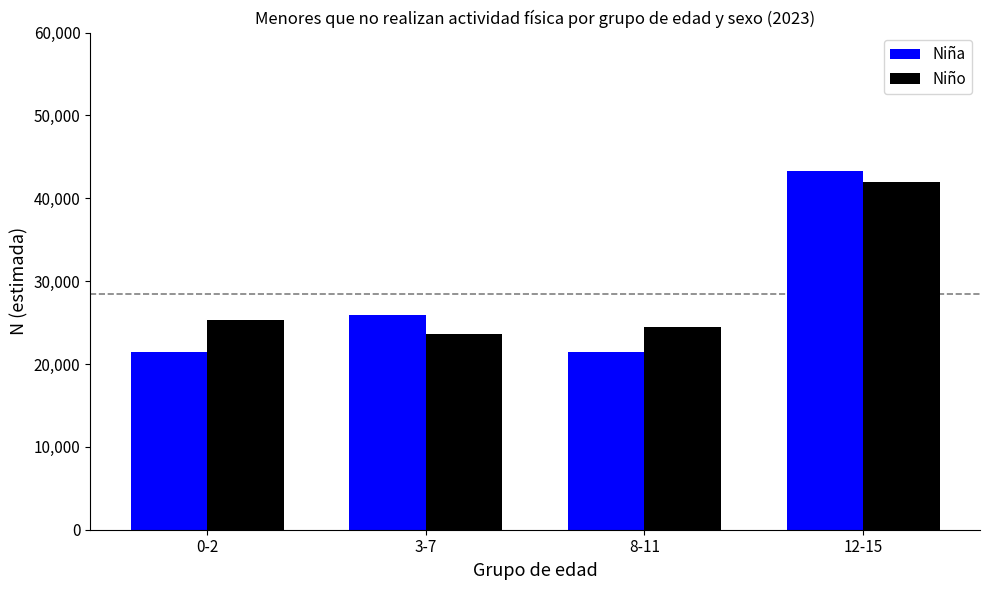

What is the sum of the Niña values at 0-2 and 12-15?

64654